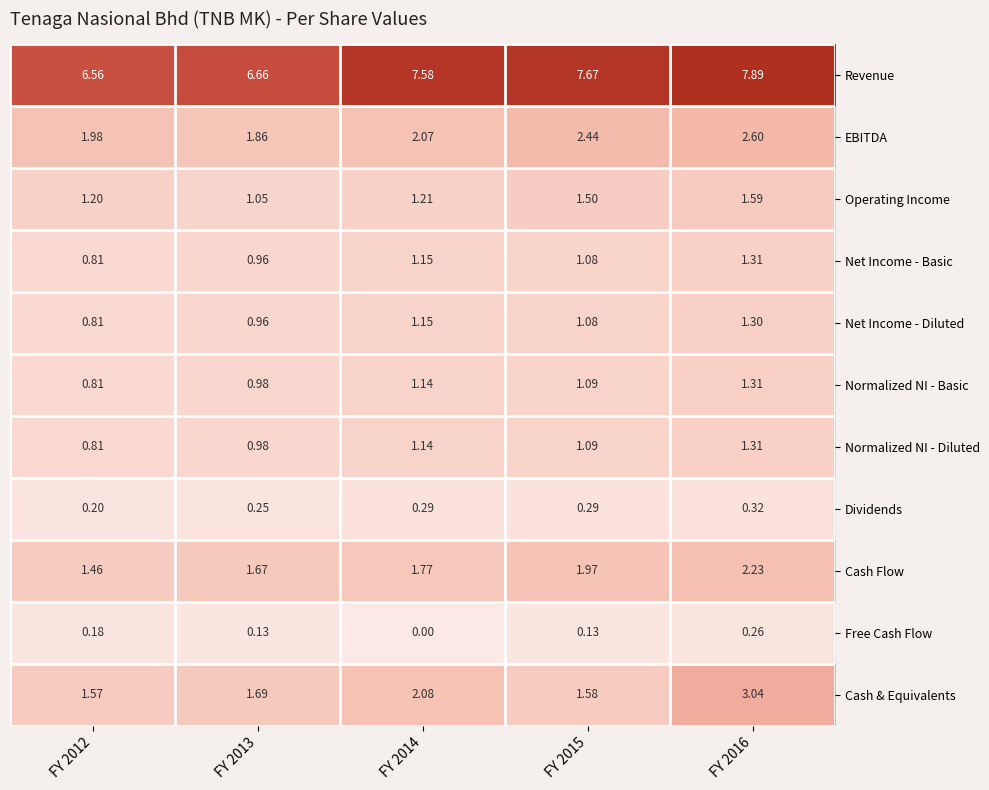

What is the difference between the highest and lowest values at FY 2013?

6.5